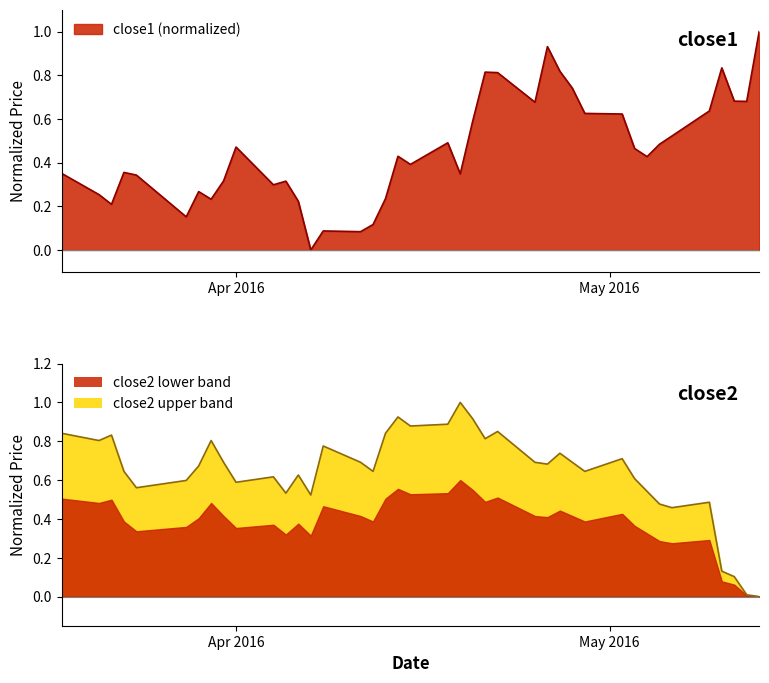

Rank the series by their maximum value, from lowest to highest.

close1, close2